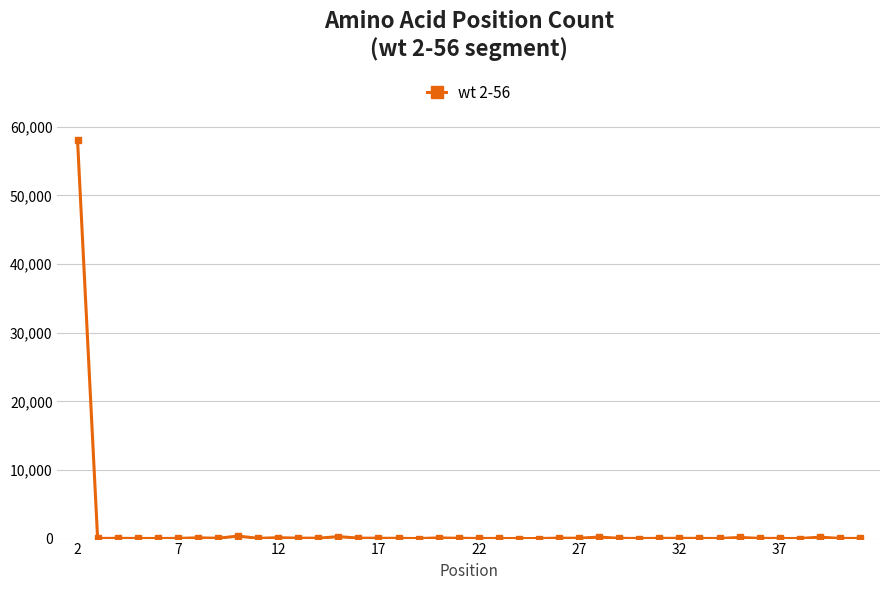

What is the minimum value shown in the chart?

1